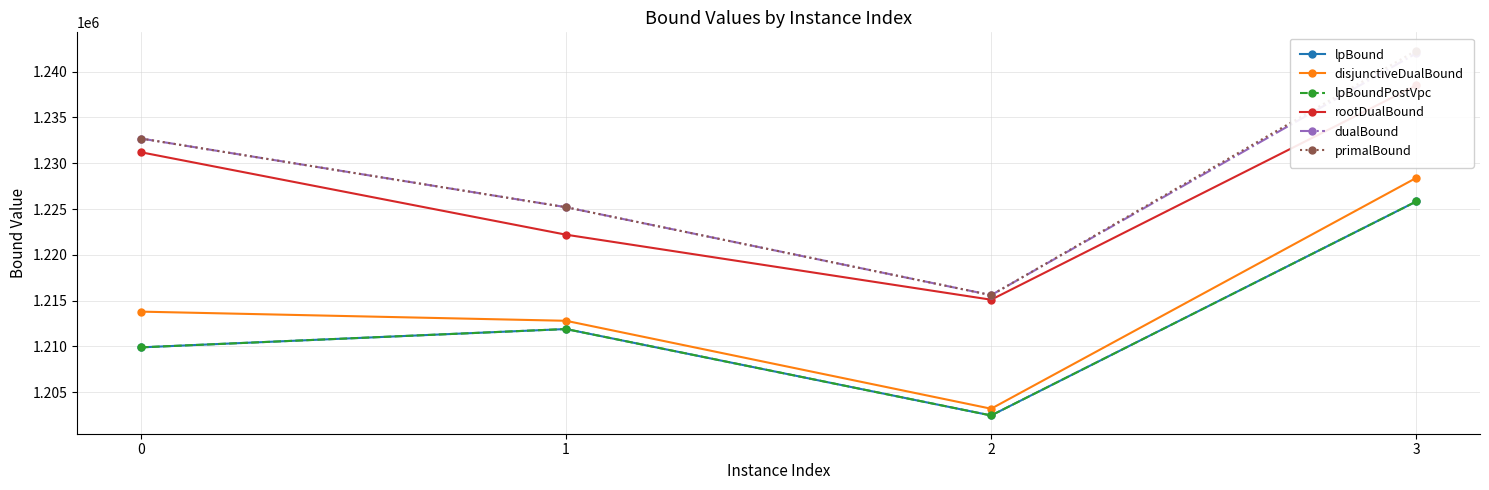

Where does the lpBoundPostVpc series first go above 1211900?

3